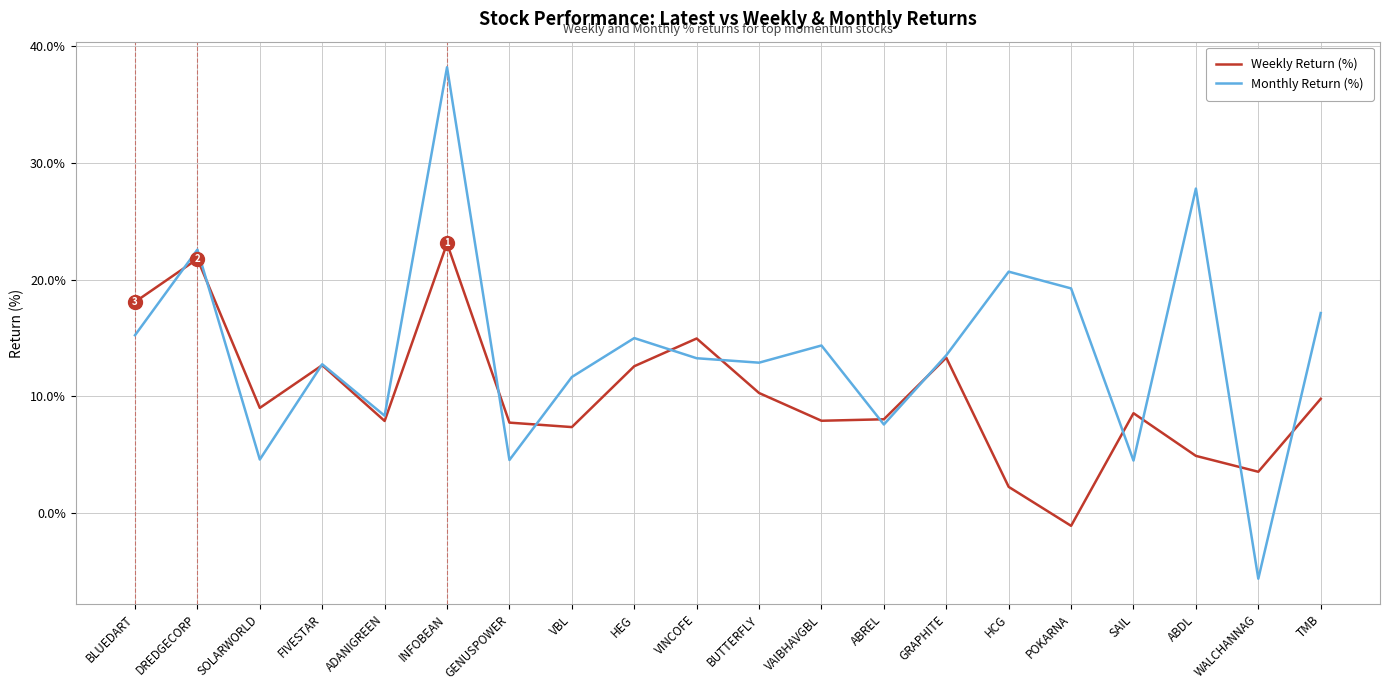

What position from the left is SOLARWORLD?

3